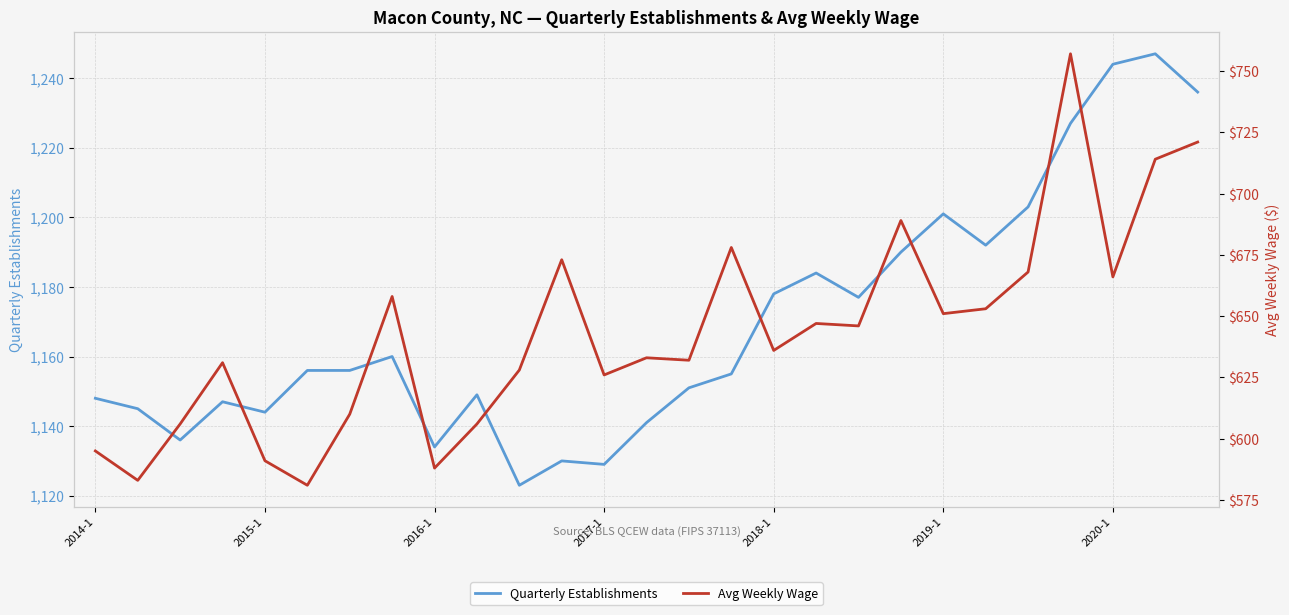

What is the minimum value for Quarterly Establishments?

1123